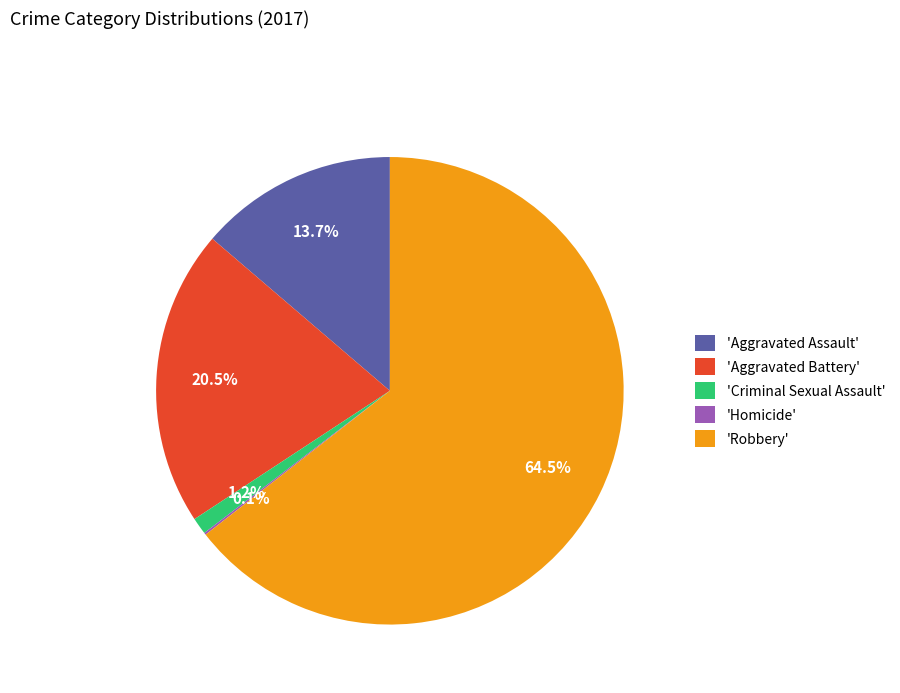

Combined, do 'Robbery' and 'Aggravated Assault' account for over 50%?

Yes